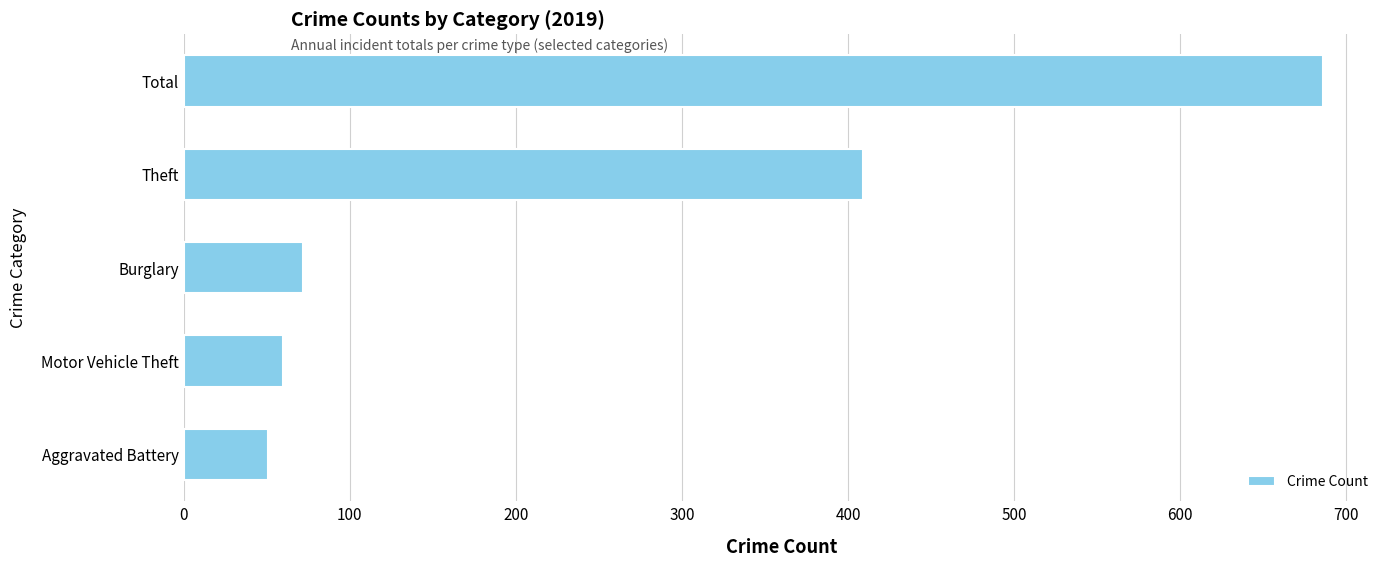

What is the difference between the maximum and minimum values?

635